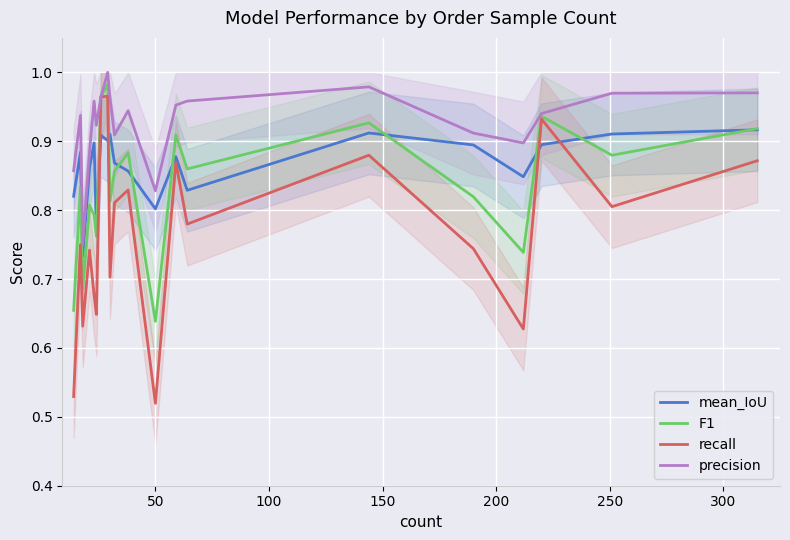

True or false: F1 has a value of 0.3 at 16.

False